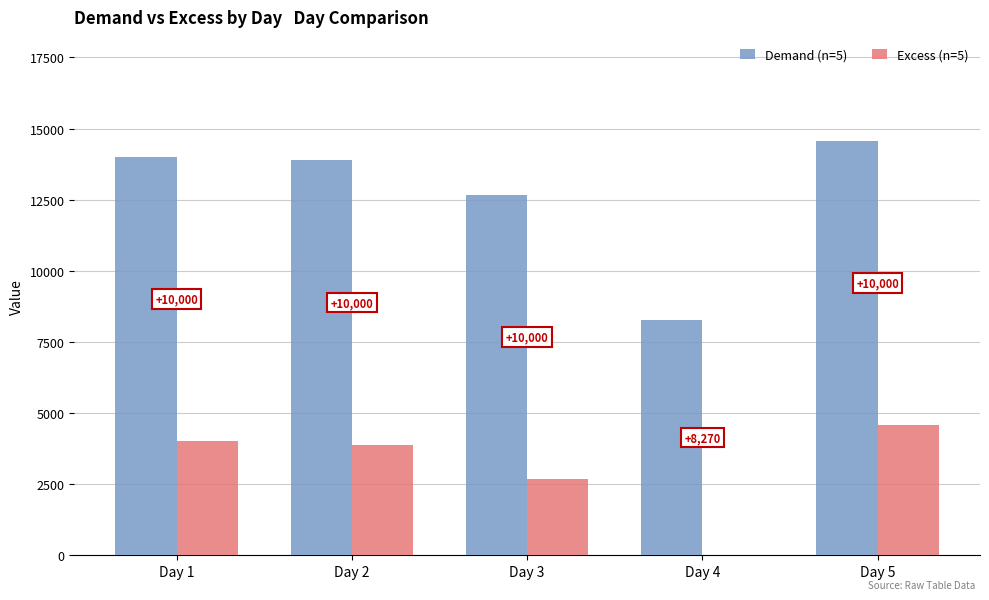

What are all the series names shown in the legend?

Demand (n=5), Excess (n=5)